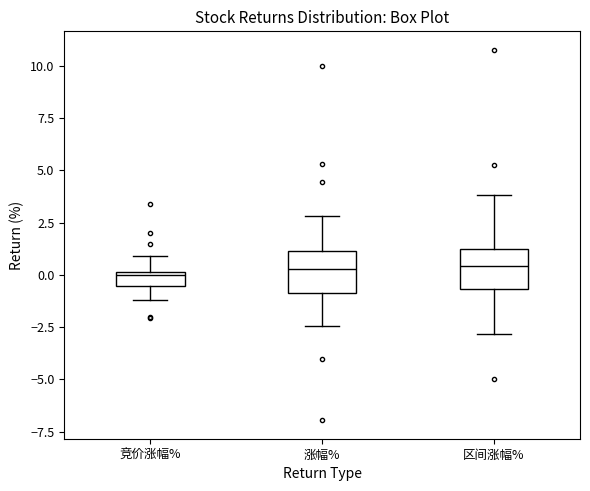

Where is the upper edge of the box for 竞价涨幅% on the y-axis? The values are not printed on the chart, so give them approximately, as read against the axis.

0.0